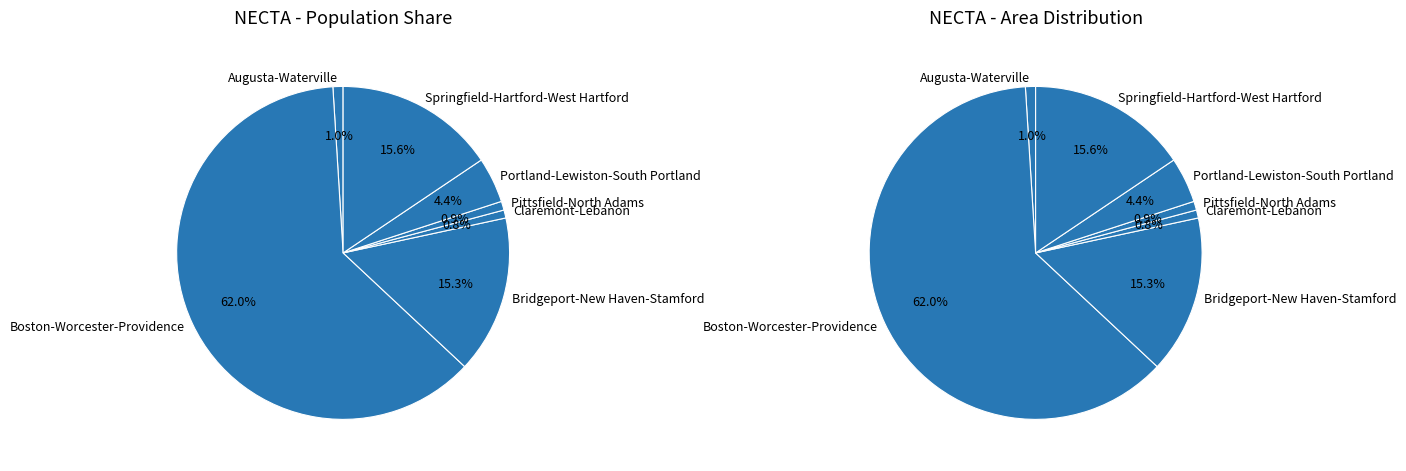

What percentage is the Boston-Worcester-Providence slice, to the nearest percent?

62%